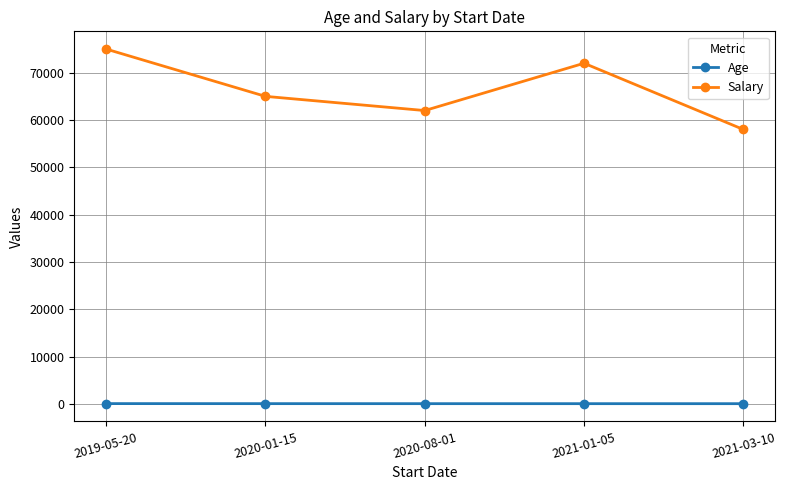

Between 2020-08-01 and 2021-03-10, which series saw the biggest shift?

Salary